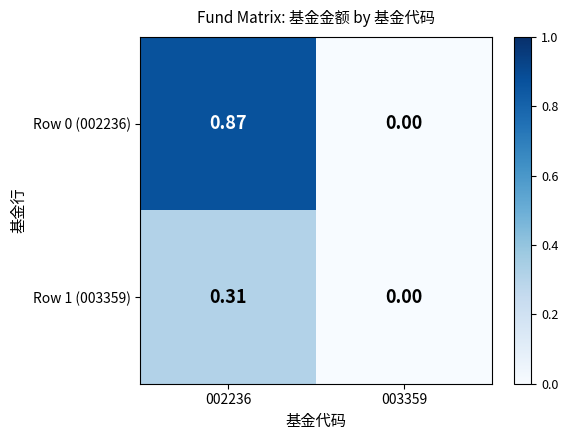

Is the value of Row 0 (002236) at 003359 greater than the value of Row 1 (003359) at 002236?

No